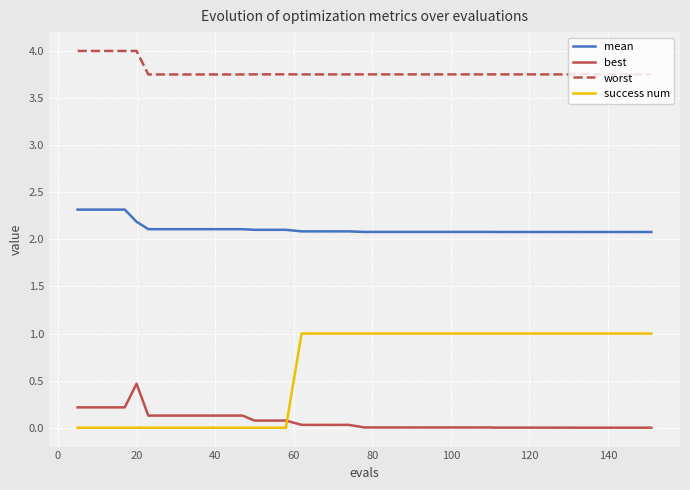

True or false: worst and mean cross at least once.

False